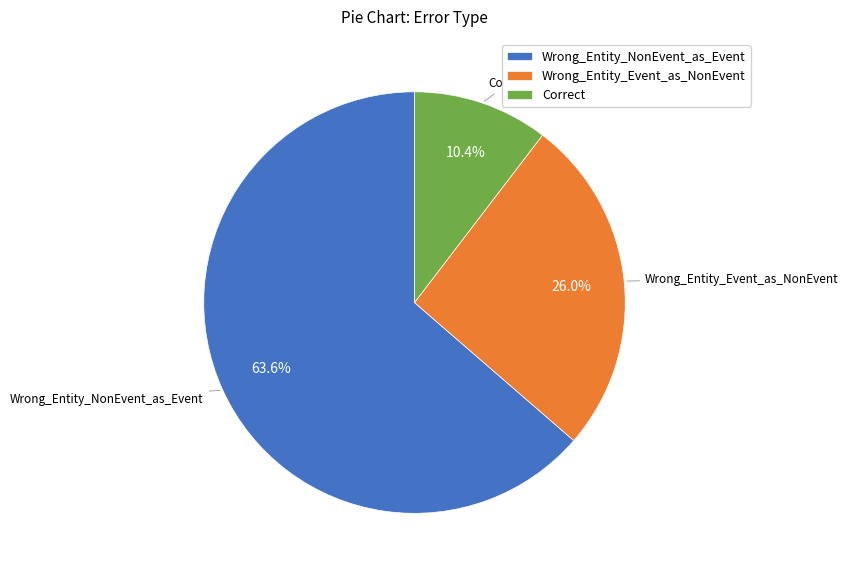

What percentage is the Correct slice, to the nearest percent?

10%